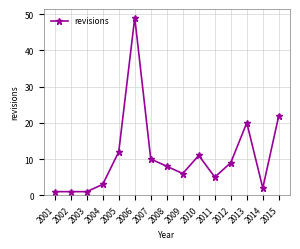

At which label is the value closest to 25?

2015